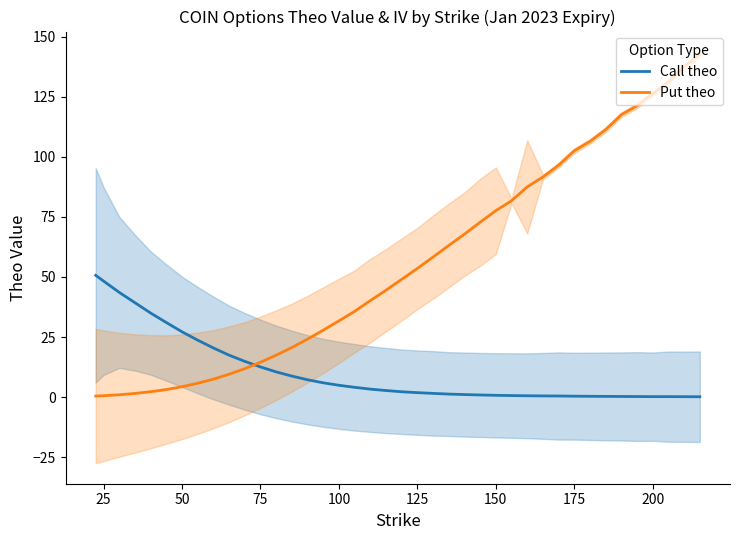

How many data points in Call theo are less than 2?

19